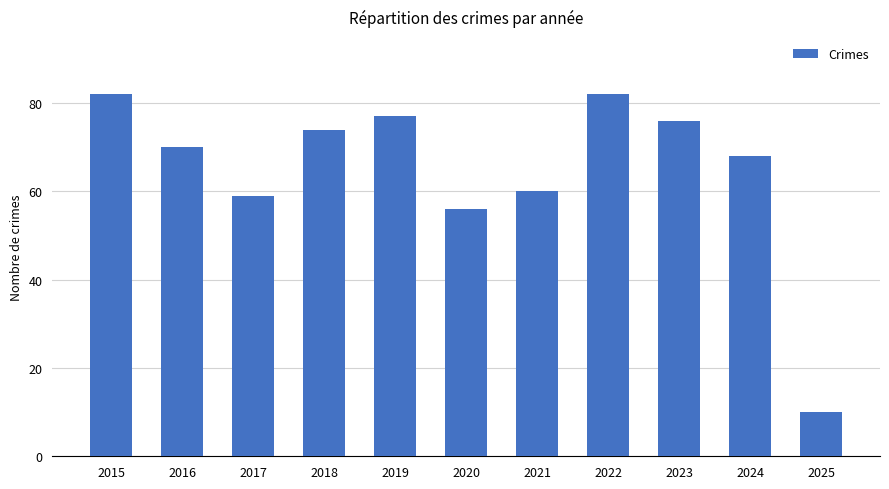

What is the difference between the values at 2020 and 2025?

46